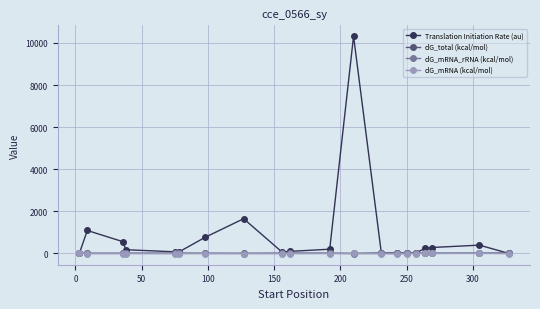

Which series has the widest spread of values?

Translation Initiation Rate (au)